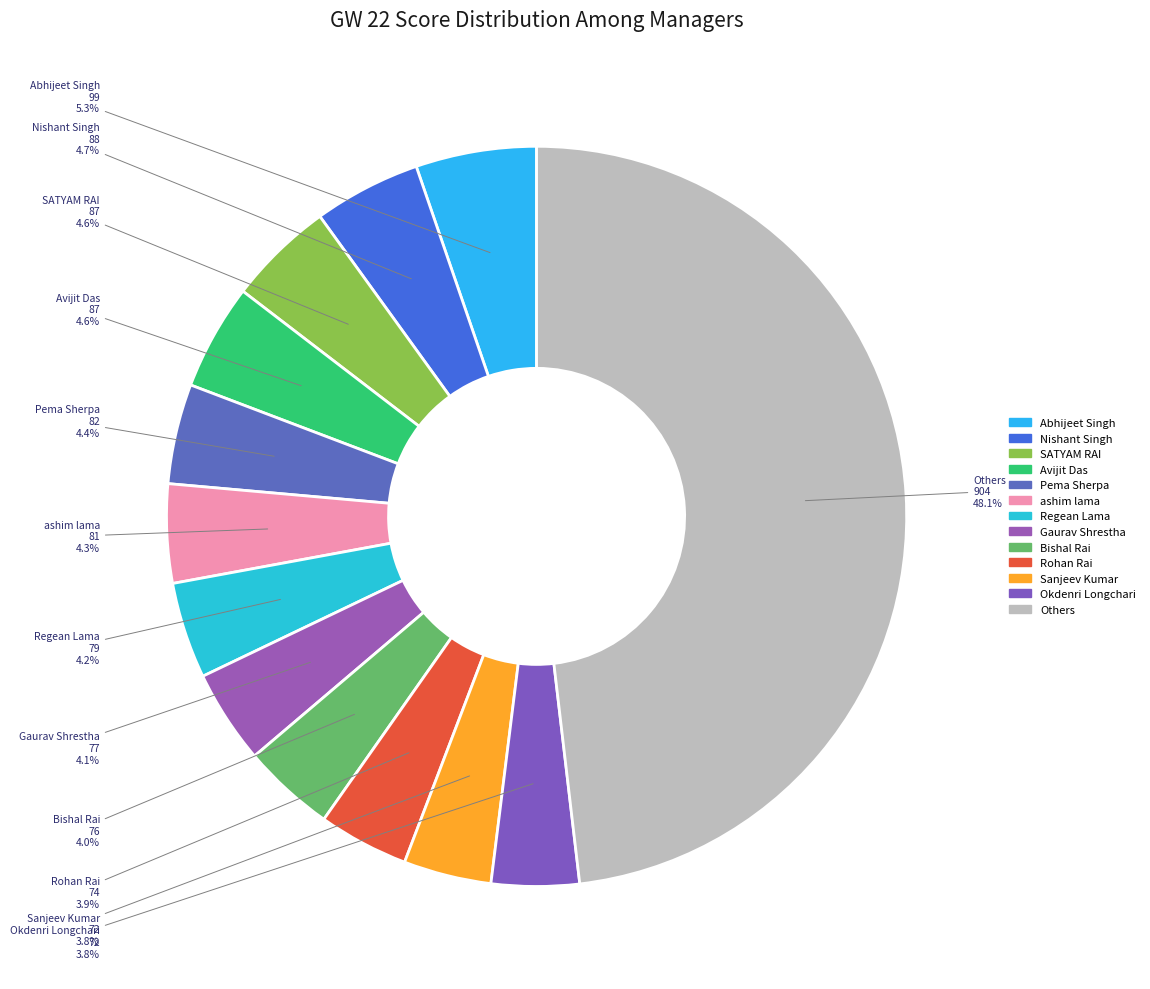

Which category has the biggest portion of the pie?

Others